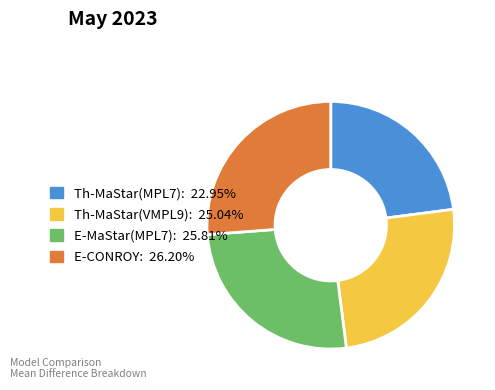

What is the ratio of the value at E-CONROY to the value at Th-MaStar(MPL7)?

1.1